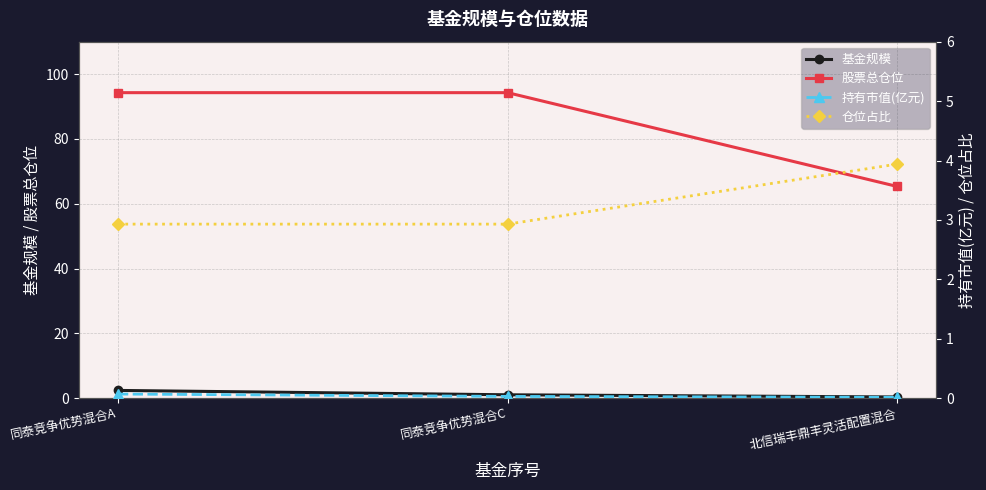

The 持有市值(亿元) series shows 0.0 at 北信瑞丰鼎丰灵活配置混合. True or false?

True